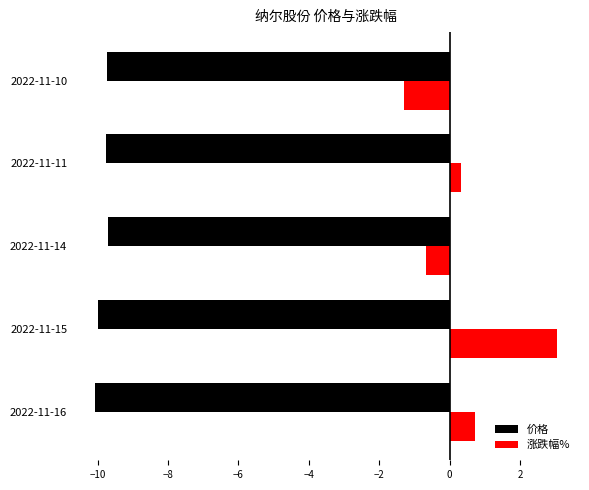

What is the difference between the highest and lowest values at 2022-11-10?

8.4